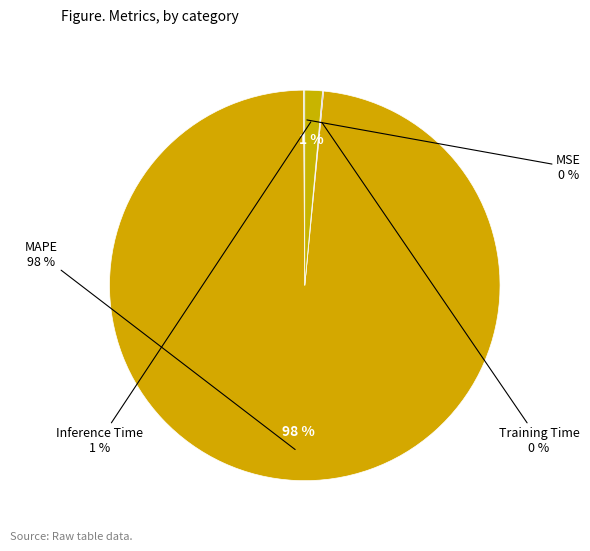

Does MAPE represent more than half of the total?

Yes